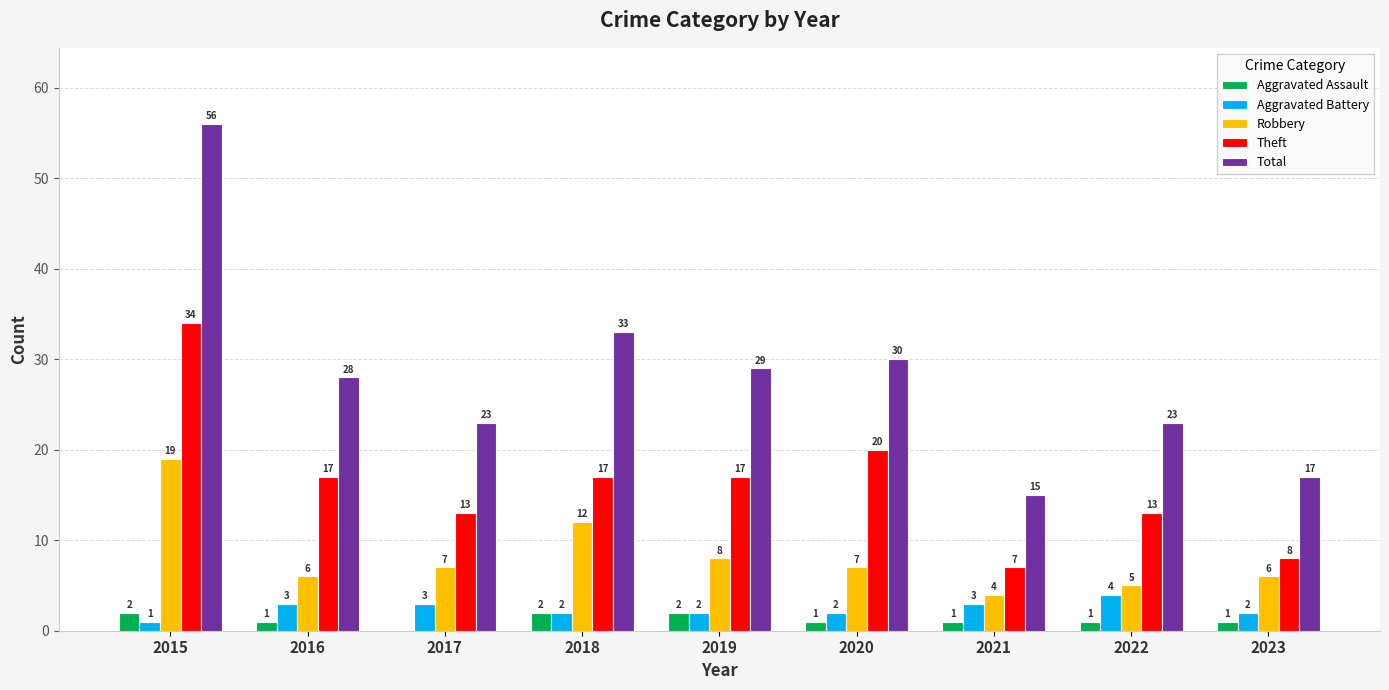

What is the sum of the Robbery values at 2019 and 2022?

13